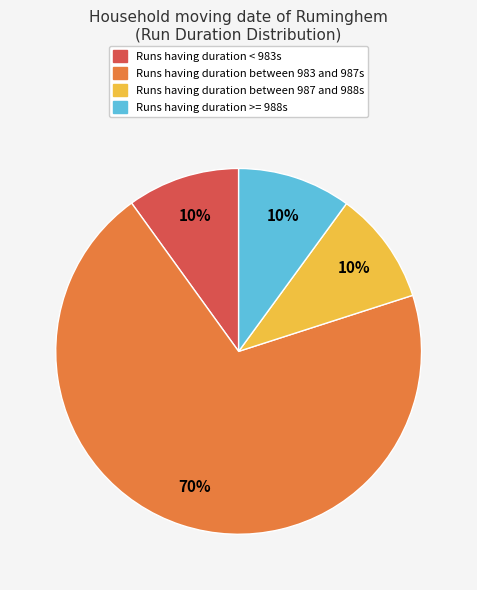

How many segments does this pie chart have?

4